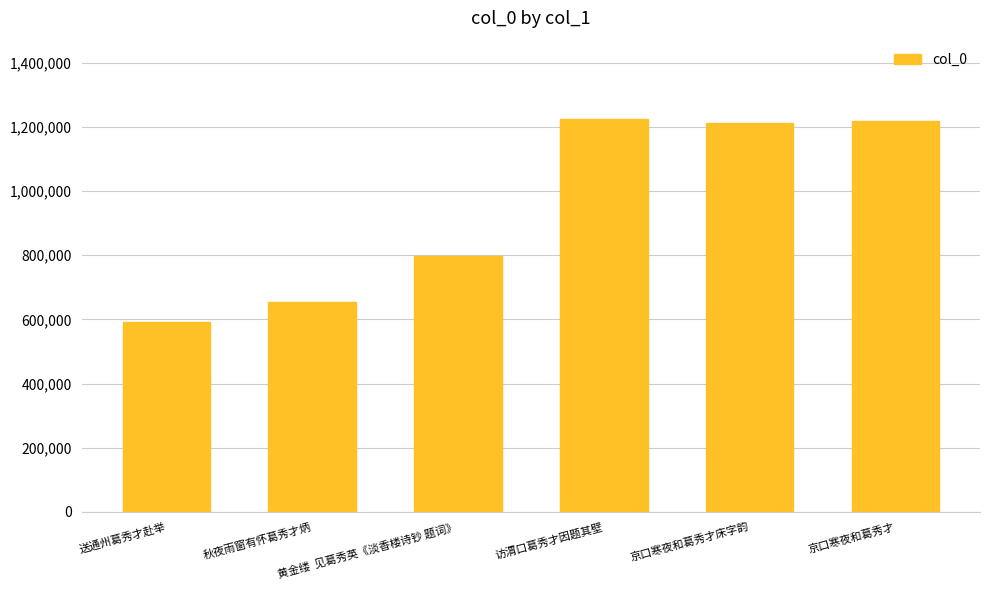

What is the difference between the maximum and minimum values?

631015